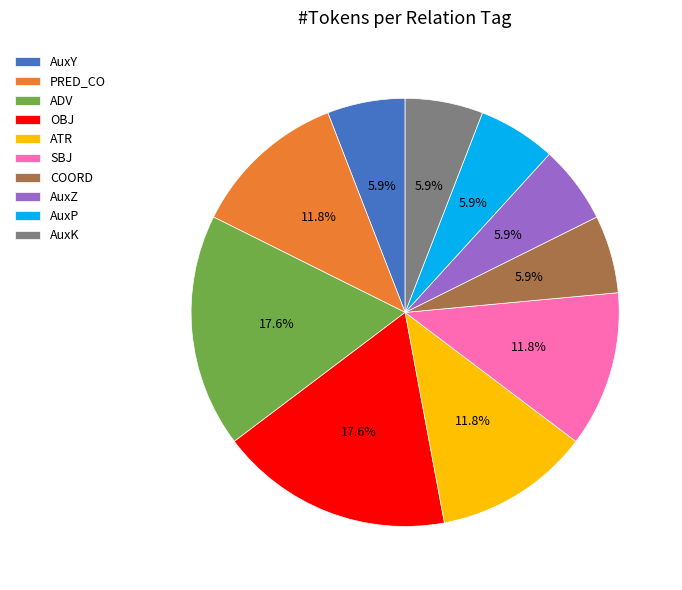

Is the sum of AuxK and ADV greater than half?

No